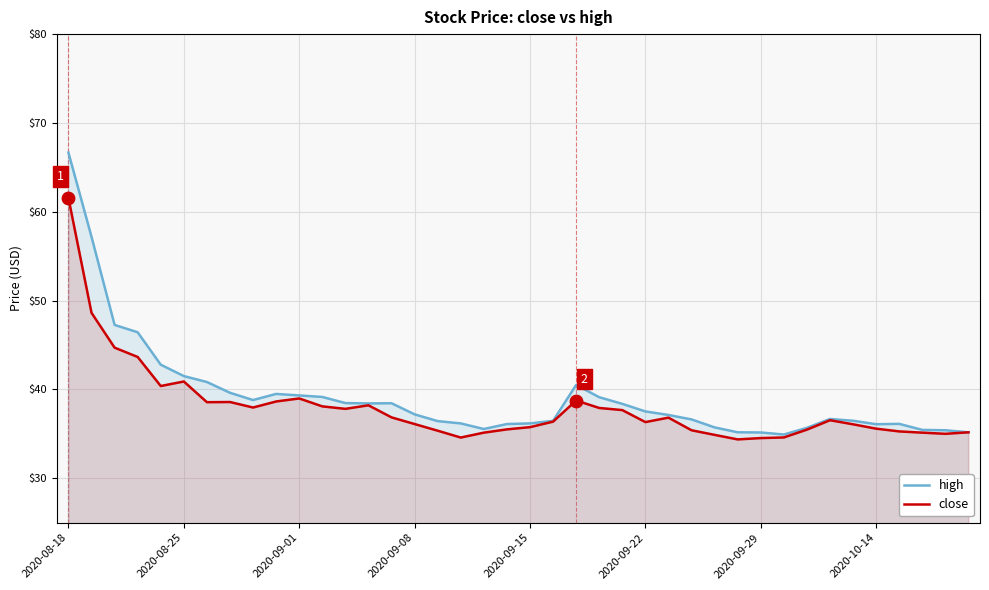

At how many categories does at least one series exceed 65?

1